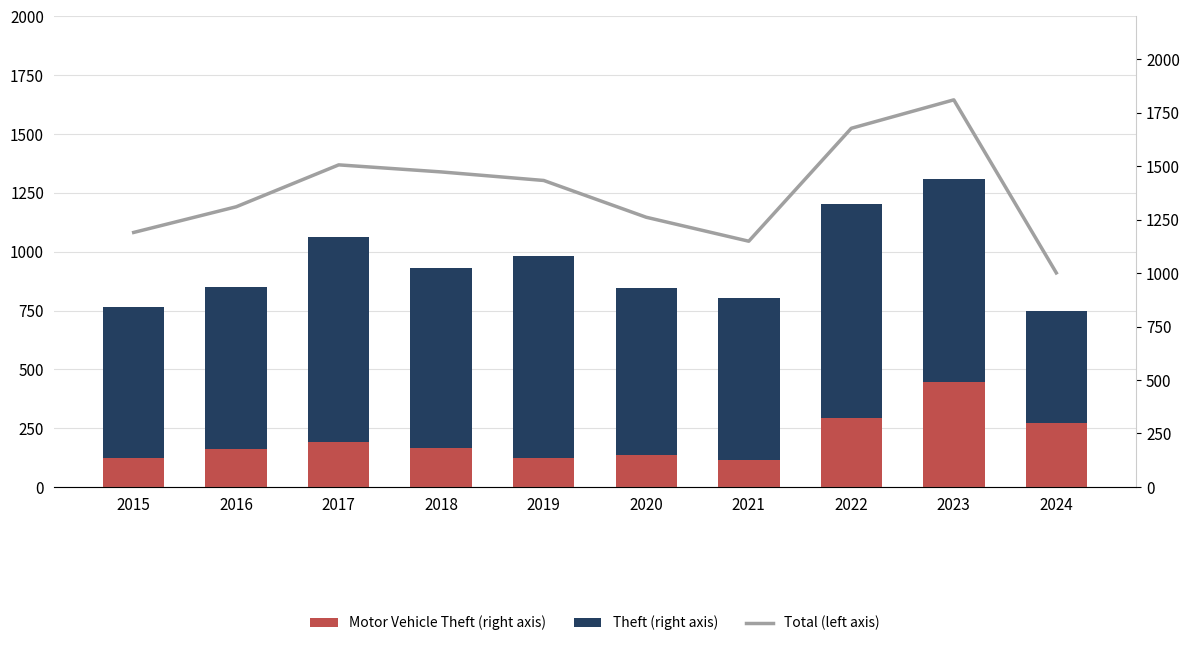

What is the average value of the Theft series?

748